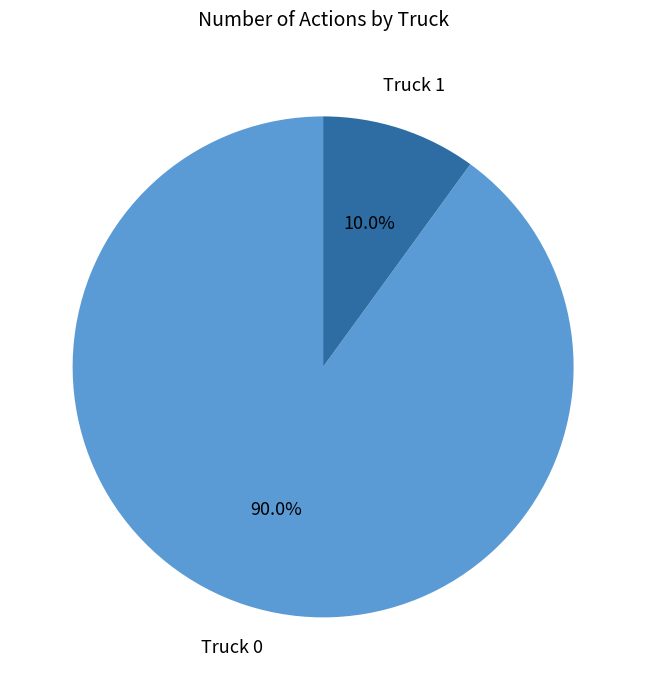

Which slice represents more than half of the pie?

Truck 0